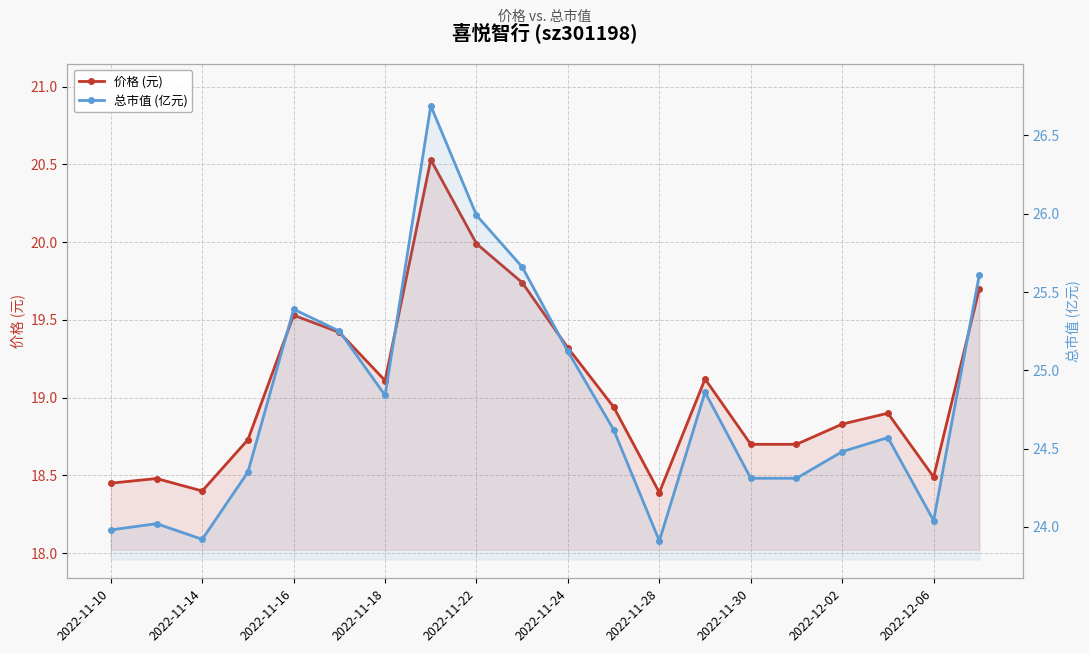

Reading right to left, what are all the values shown in this chart?

价格 (元): 19.7	18.5	18.9	18.8	18.7	18.7	19.1	18.4	18.9	19.3	19.7	20.0	20.5	19.1	19.4	19.5	18.7	18.4	18.5	18.4
总市值 (亿元): 25.6	24.0	24.6	24.5	24.3	24.3	24.9	23.9	24.6	25.1	25.7	26.0	26.7	24.8	25.2	25.4	24.4	23.9	24.0	24.0